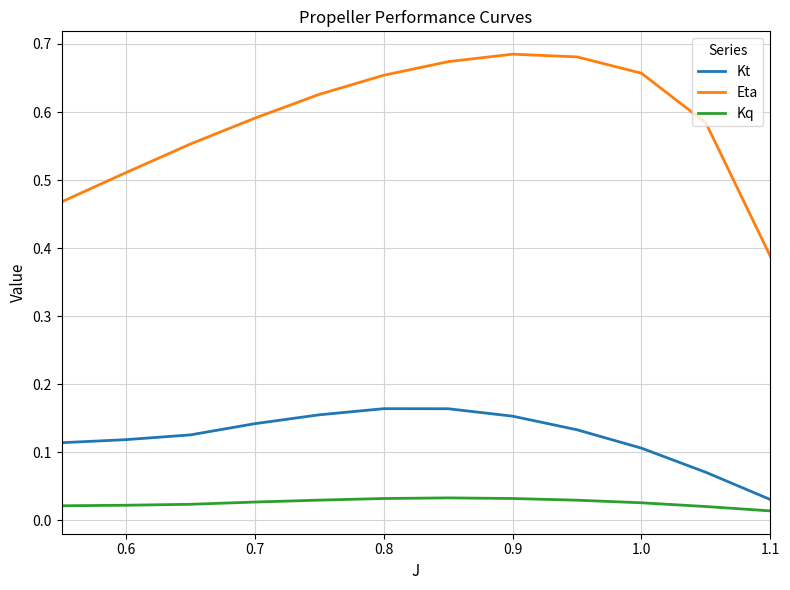

Which series has the largest range (max minus min)?

Eta